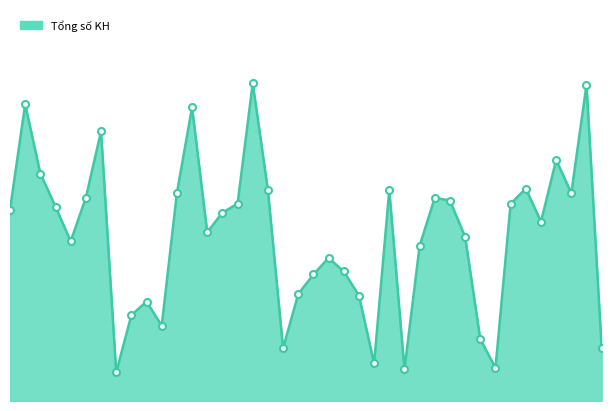

Reading left to right, extract all data points from this chart.

127	197	151	129	106	135	179	19	57	66	50	138	195	112	125	131	211	140	35	71	84	95	86	70	25	140	21	103	135	133	109	41	22	131	141	119	160	138	210	35